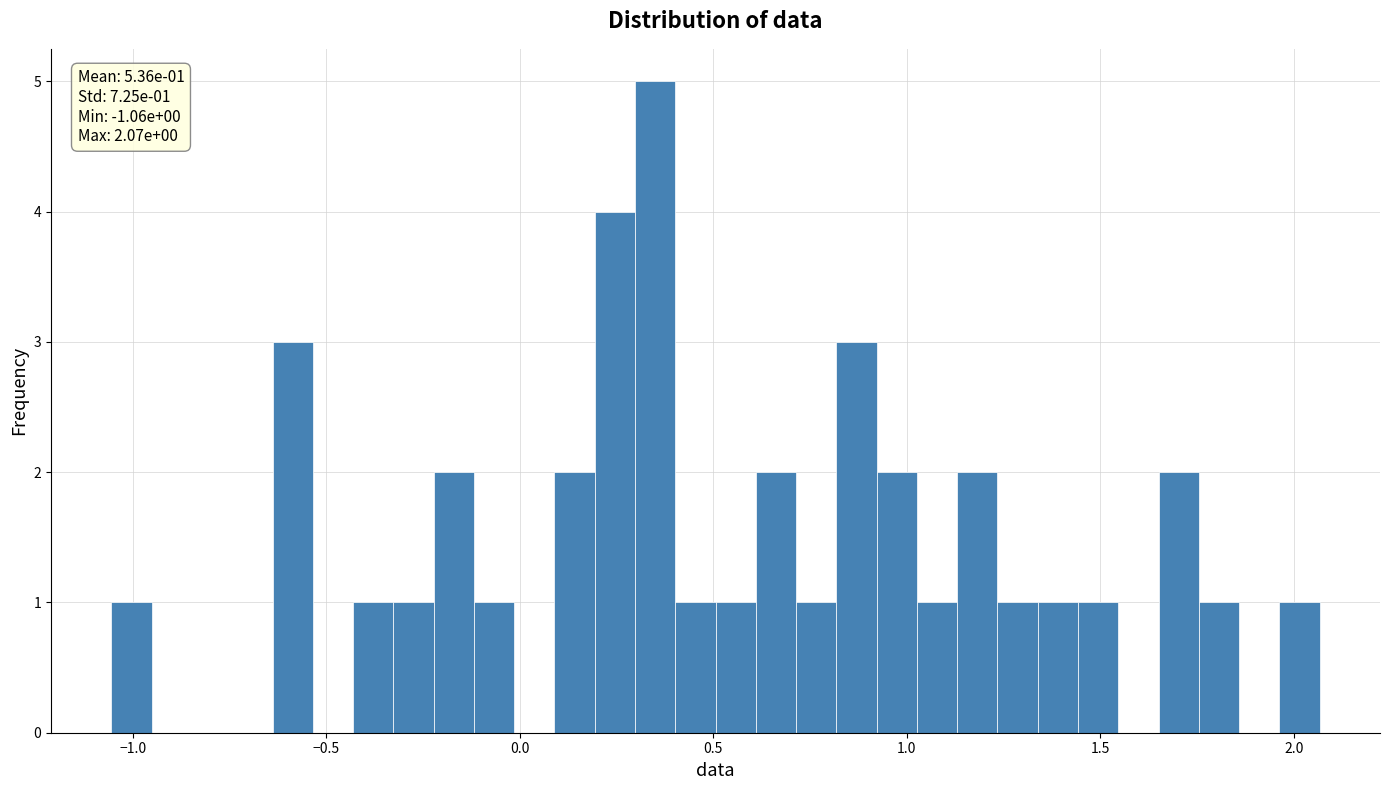

Read against the x-axis, roughly where is the centre of the tallest bar?

0.35